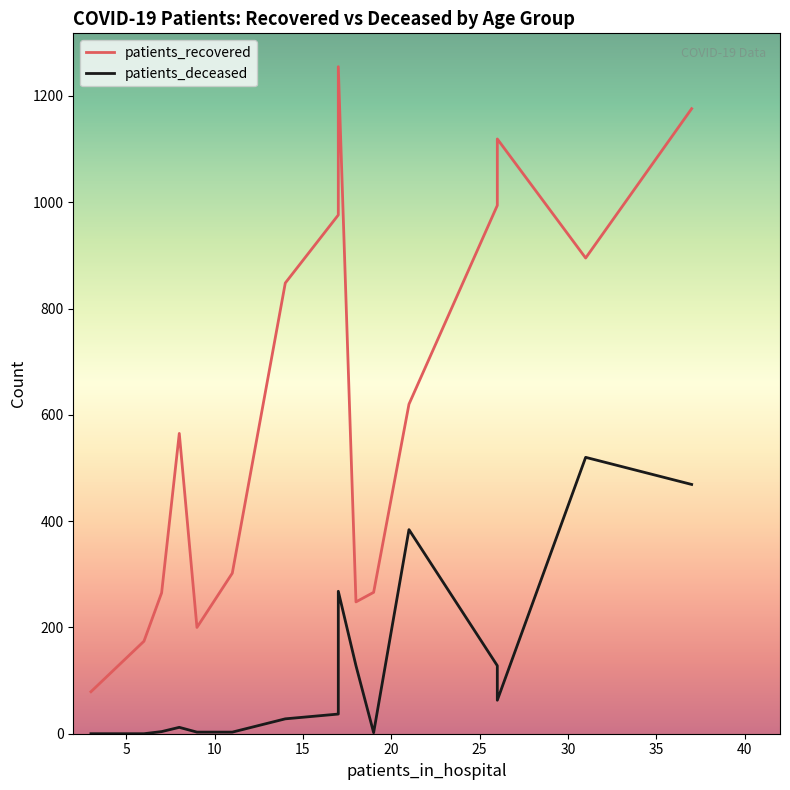

Is the value of patients_recovered at 35 greater than the value of patients_deceased at 45?

Yes